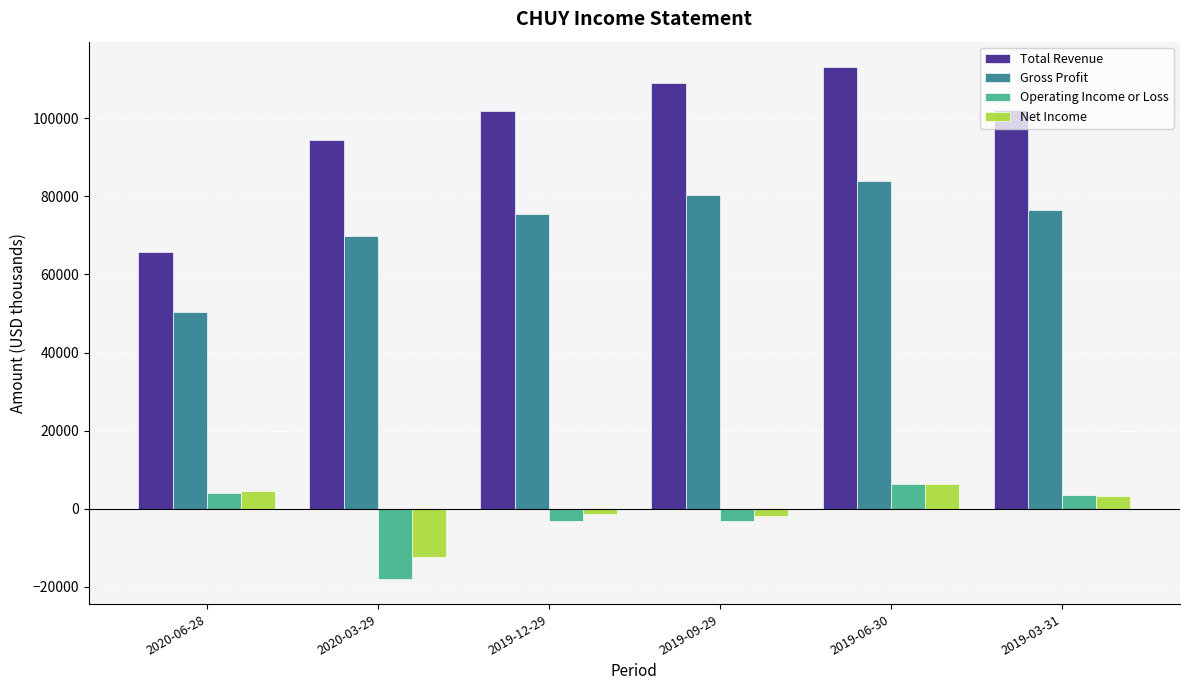

Is the value of Gross Profit at 2020-06-28 greater than the value of Net Income at 2020-06-28?

Yes